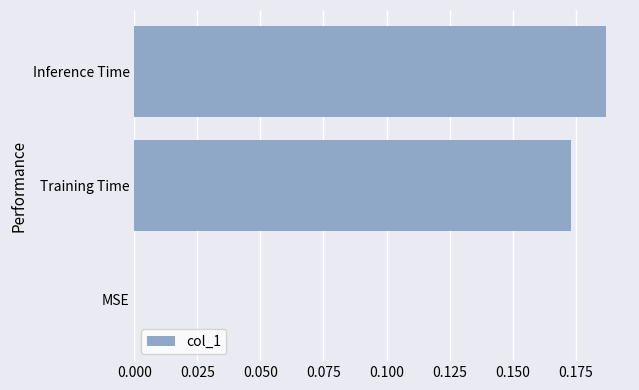

What is the change in value from MSE to Inference Time?

+0.2